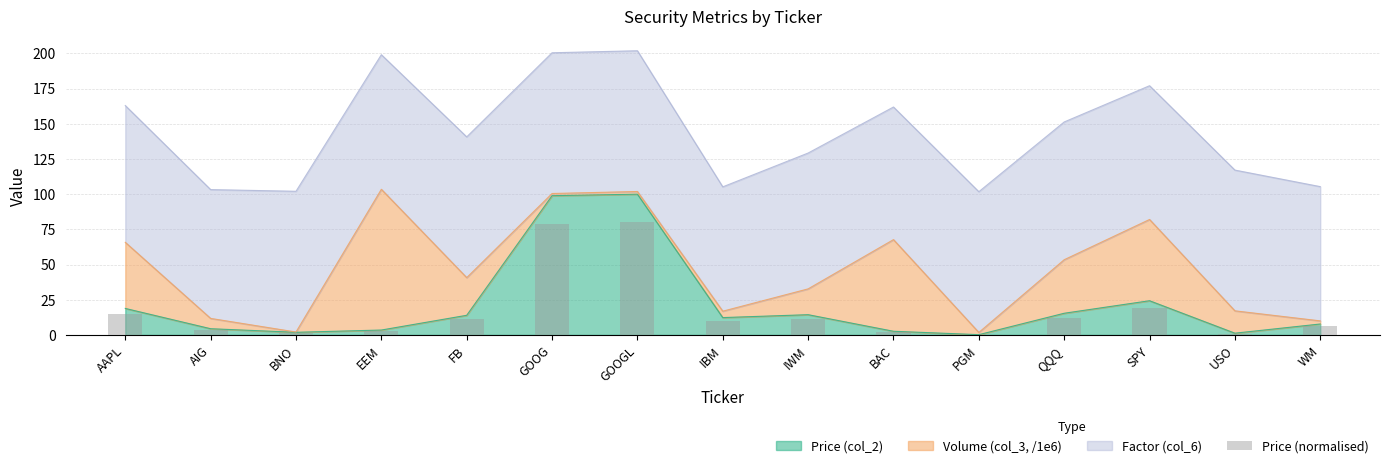

What is the average value?

17.0